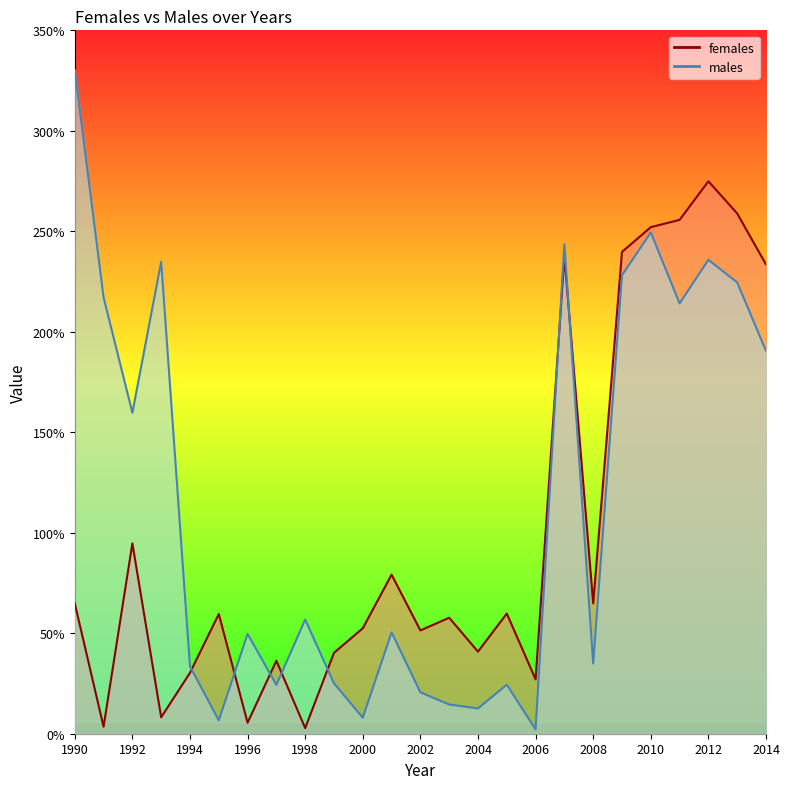

The value of females at 2004 is 0.2. True or false?

False